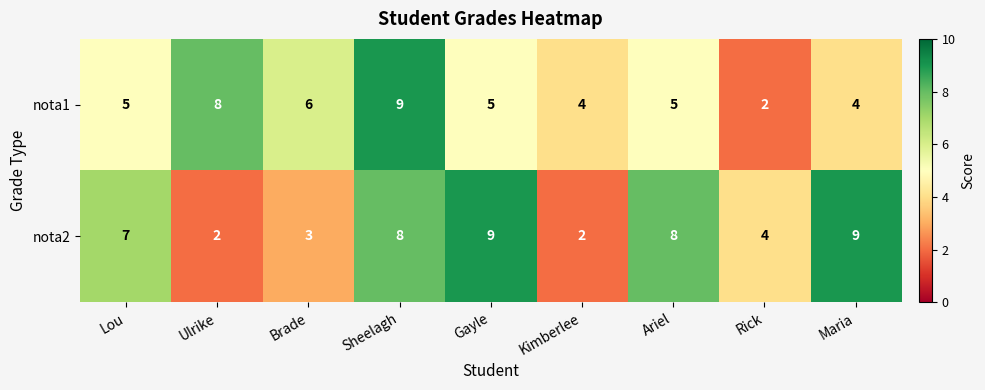

What is the sum of all nota2 values?

52